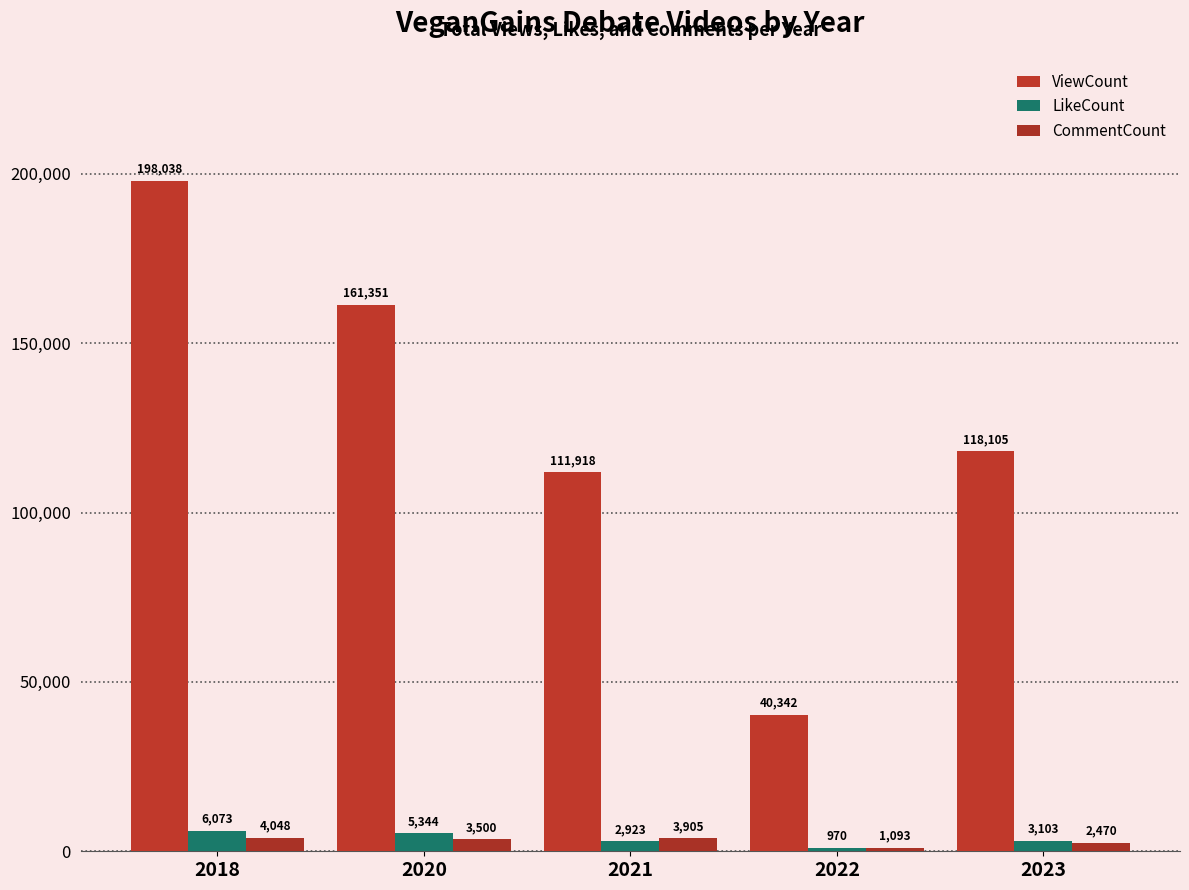

Where does the LikeCount series first go above 3103?

2018